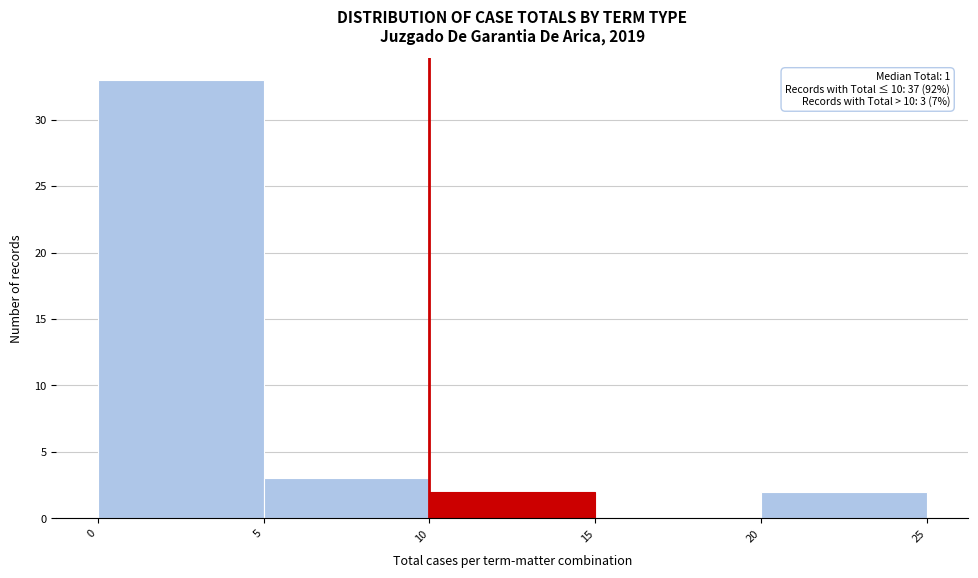

Over which range of the x-axis is the bar tallest?

0 to 5